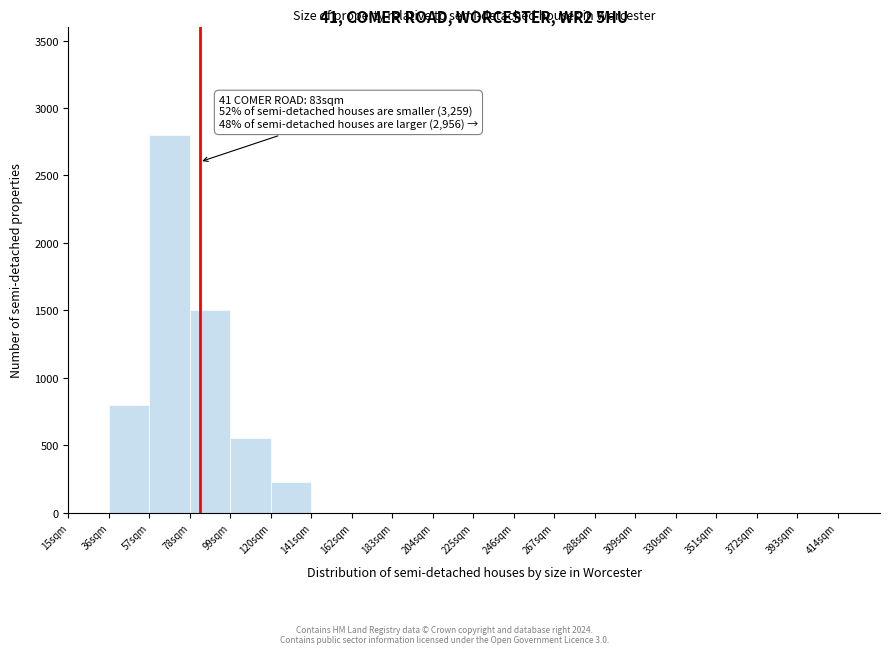

Over which range of the x-axis is the bar tallest?

57 to 78